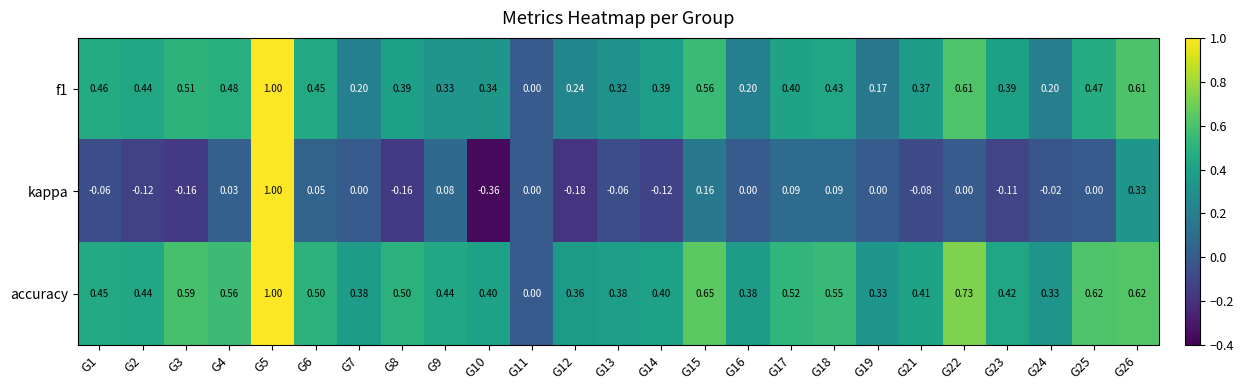

Which series has the largest total across all categories?

accuracy